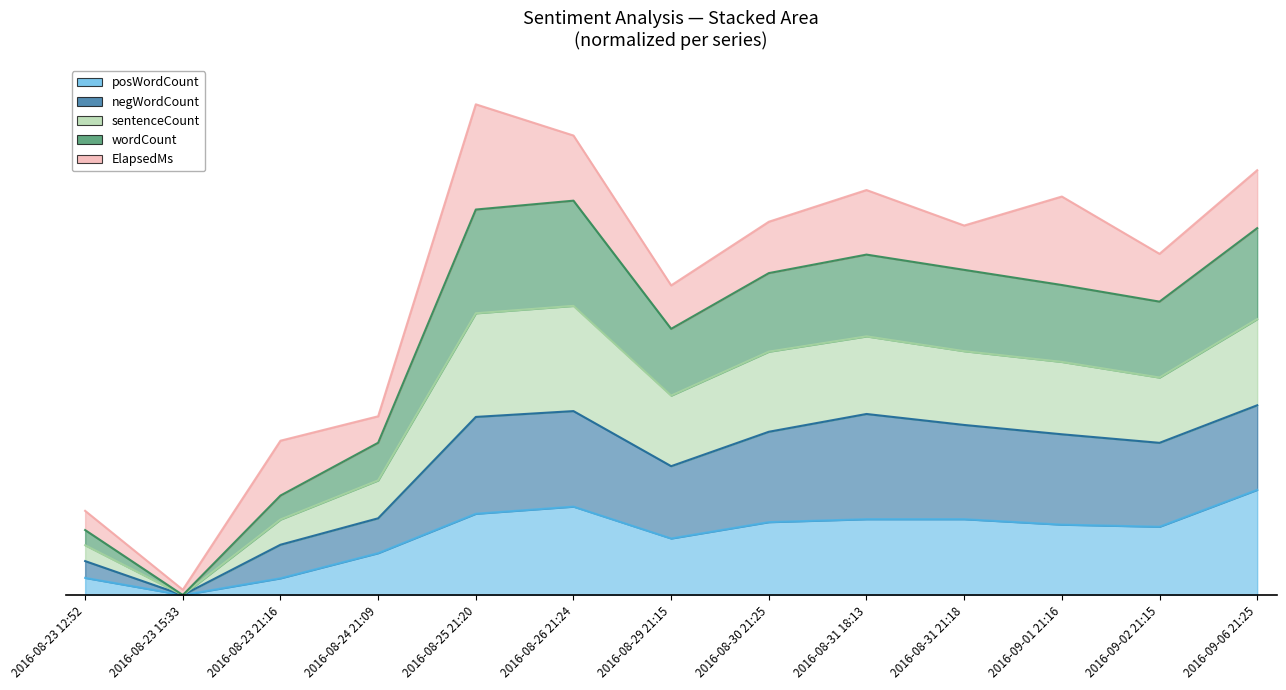

At how many categories does at least one series exceed 3?

6